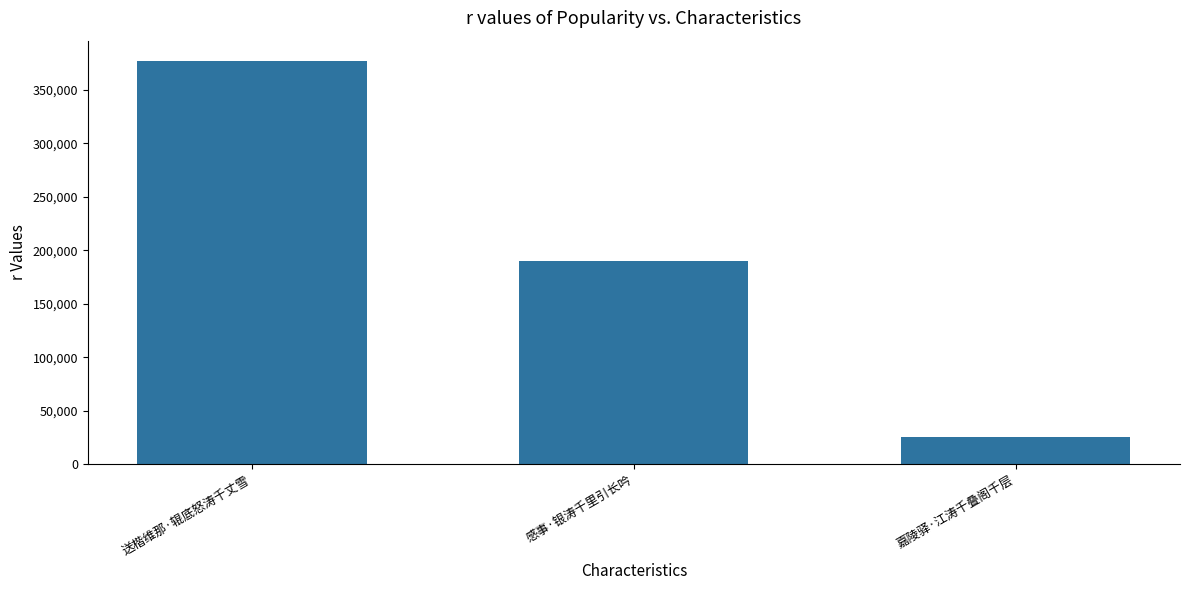

Count the values in the range 25440 to 377100.

3